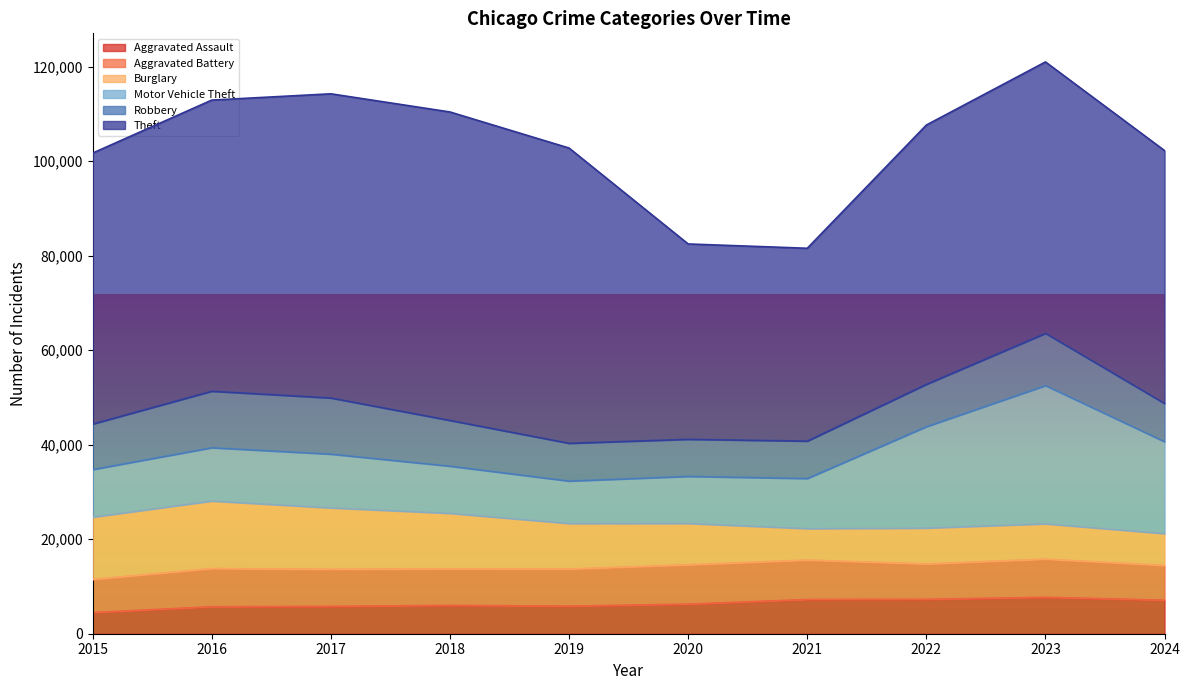

Reading left to right, transcribe all the data shown in this chart.

Aggravated Assault: 2015=4480	2016=5713	2017=5793	2018=6002	2019=5841	2020=6265	2021=7242	2022=7280	2023=7710	2024=7095
Aggravated Battery: 2015=7019	2016=8086	2017=7845	2018=7735	2019=7858	2020=8321	2021=8347	2022=7491	2023=8078	2024=7354
Burglary: 2015=13184	2016=14289	2017=13001	2018=11747	2019=9638	2020=8758	2021=6662	2022=7592	2023=7481	2024=6745
Motor Vehicle Theft: 2015=10068	2016=11285	2017=11380	2018=9985	2019=8978	2020=9959	2021=10604	2022=21463	2023=29251	2024=19438
Robbery: 2015=9638	2016=11960	2017=11880	2018=9681	2019=7995	2020=7855	2021=7920	2022=8963	2023=11053	2024=8099
Theft: 2015=57351	2016=61623	2017=64386	2018=65290	2019=62495	2020=41343	2021=40816	2022=54887	2023=57460	2024=53533